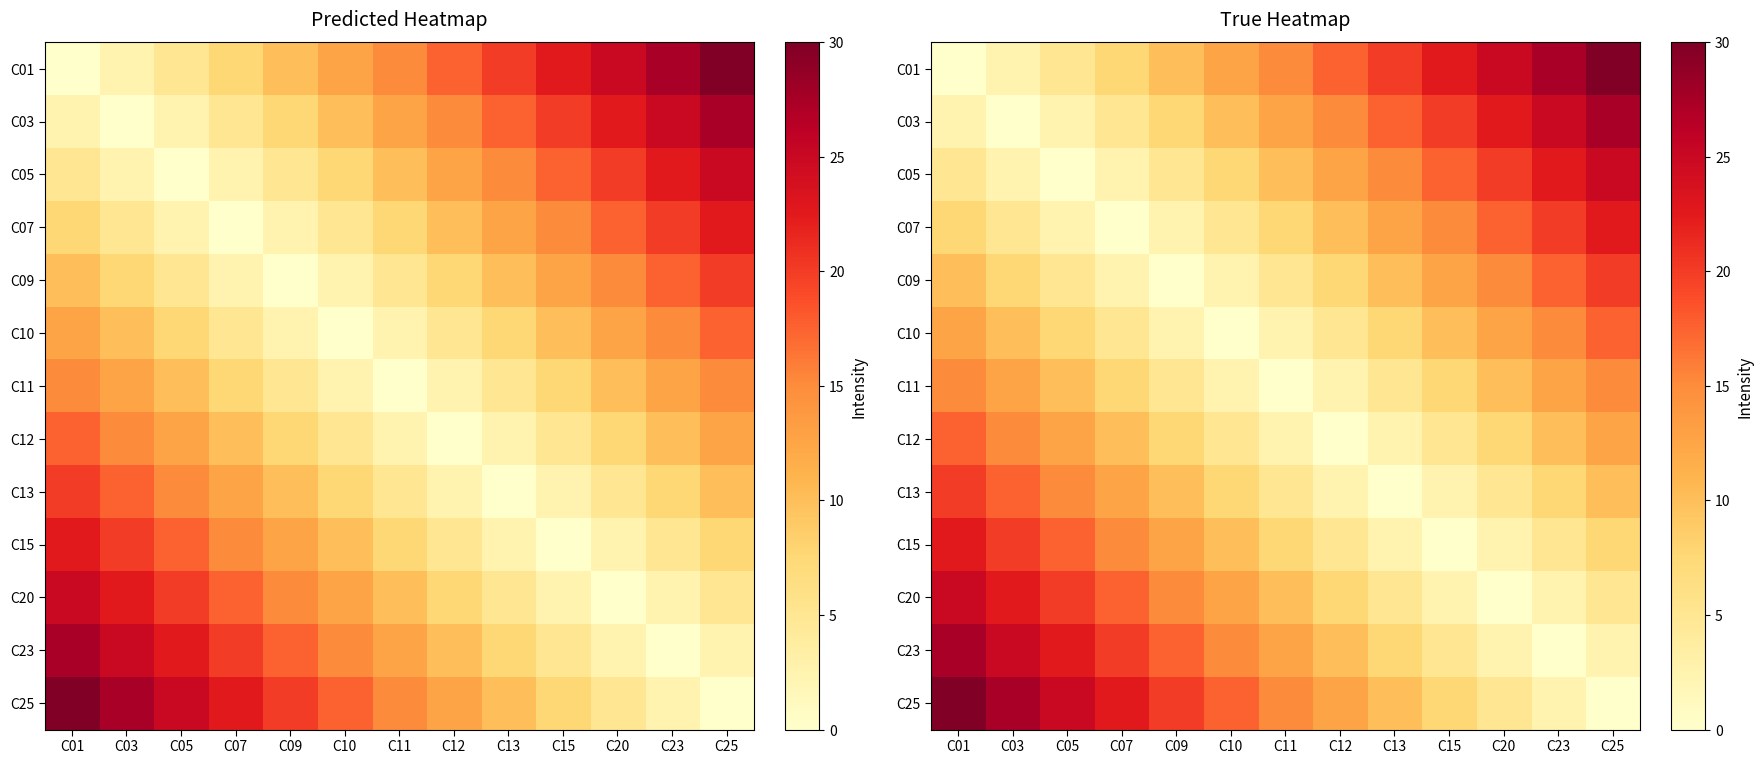

List the labels in order of C10 value, largest first.

C25, C23, C01, C20, C03, C15, C05, C13, C07, C12, C09, C11, C10